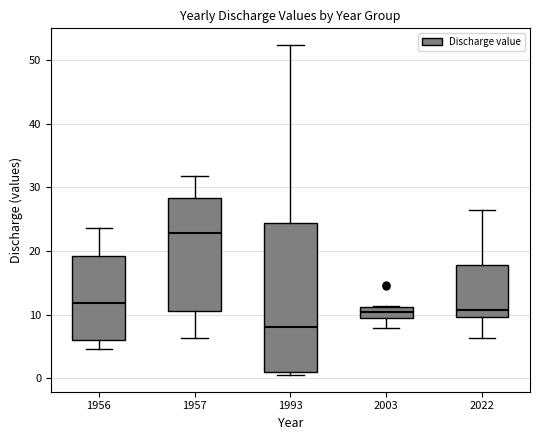

Reading left to right, read every box against the y-axis: the position of its median line, the range the box covers, and the ends of its whiskers. The values are not printed on the chart, so give them approximately, as read against the axis.

1956: median 12, box 6 to 19, whiskers 5 to 24
1957: median 23, box 11 to 28, whiskers 6 to 32
1993: median 8, box 1 to 24, whiskers 0 to 52
2003: median 10, box 9 to 11, whiskers 8 to 11
2022: median 11, box 10 to 18, whiskers 6 to 27